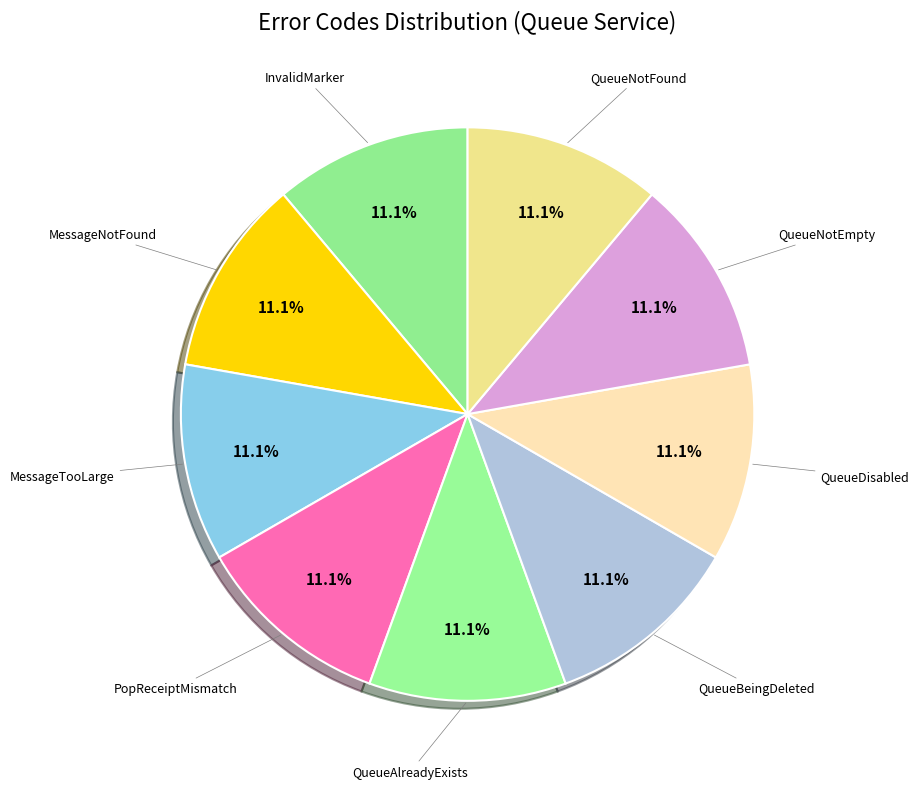

Count the number of slices in the pie.

9